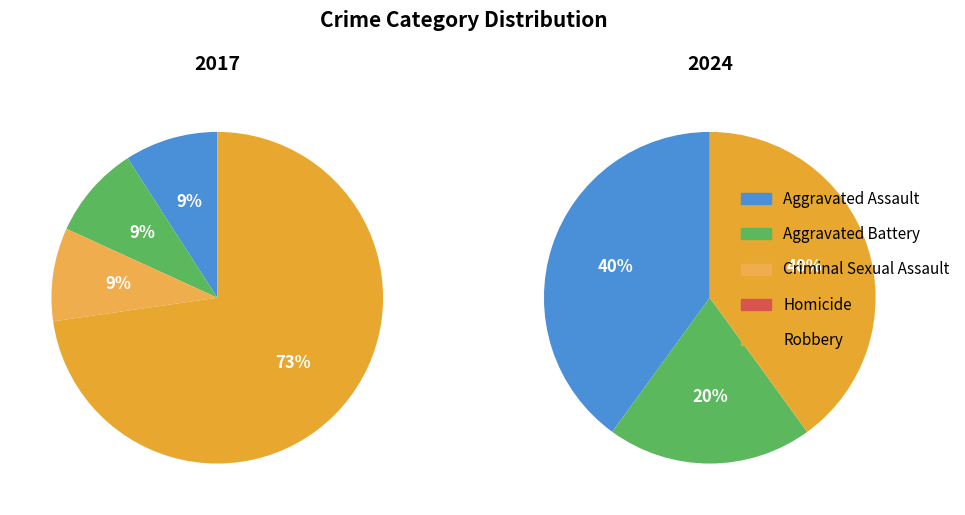

How many segments does this pie chart have?

5